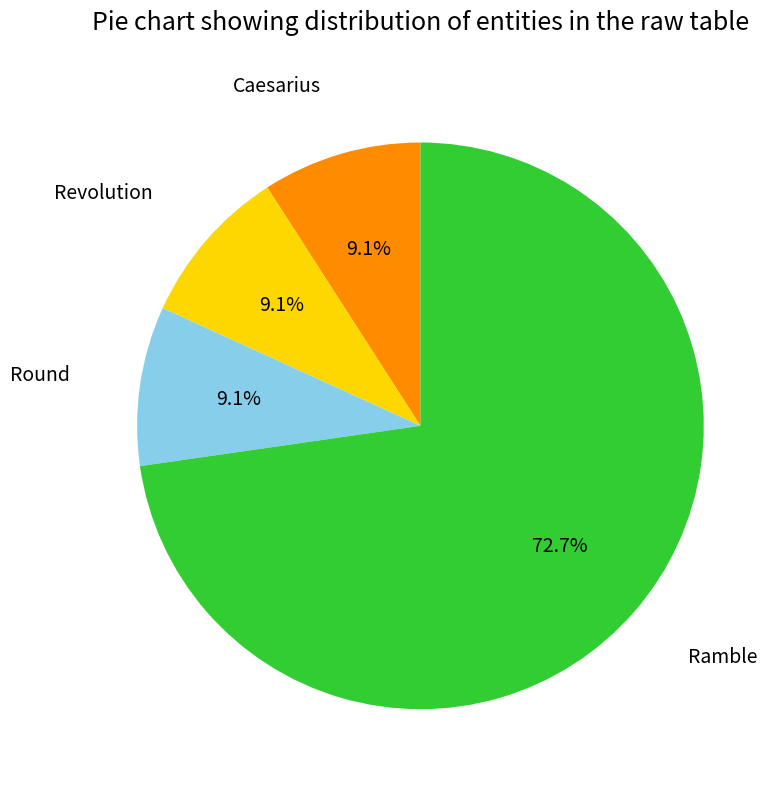

Is there any slice that represents more than half of the pie?

Yes